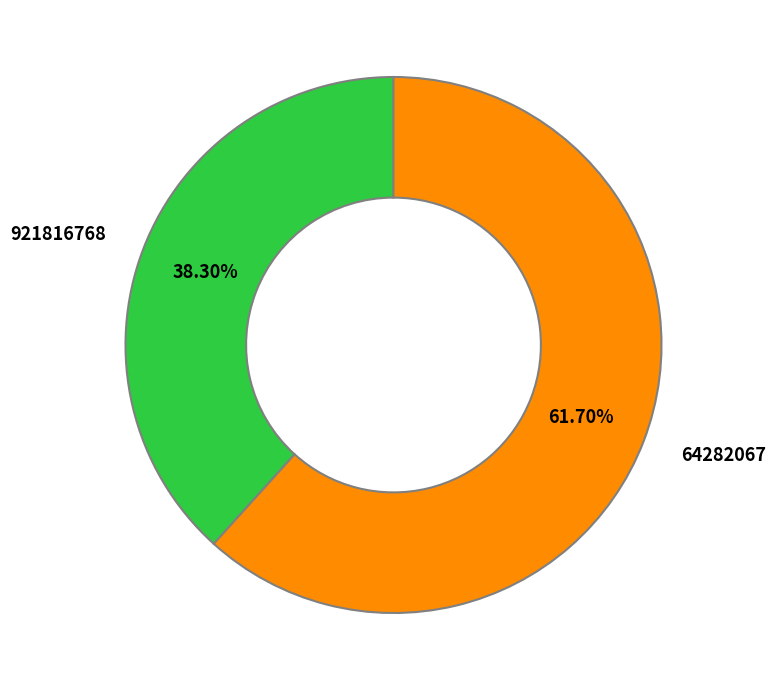

Between 921816768 and 64282067, which is larger?

64282067